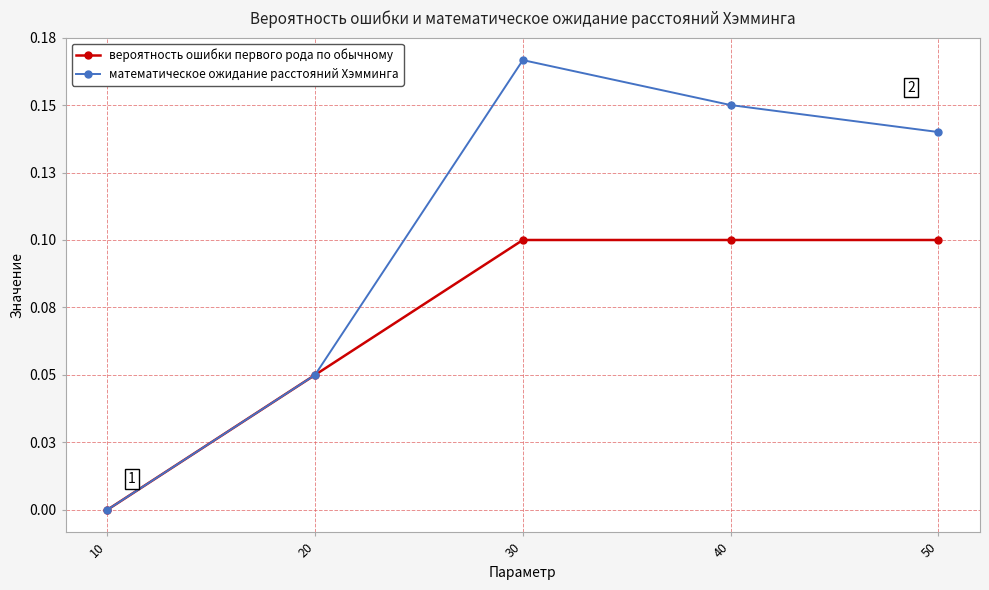

List the series in order of their peak value, lowest first.

вероятность ошибки первого рода по обычному, математическое ожидание расстояний Хэмминга